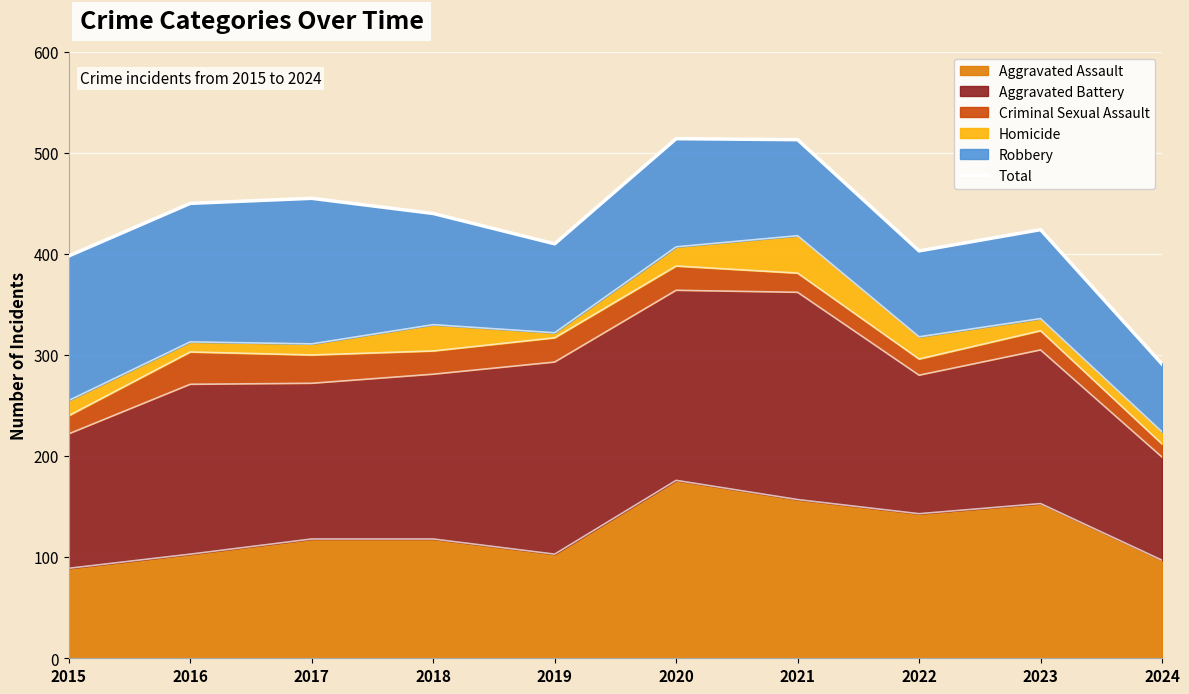

List the labels in order of value, largest first.

2020, 2021, 2017, 2016, 2018, 2023, 2019, 2022, 2015, 2024